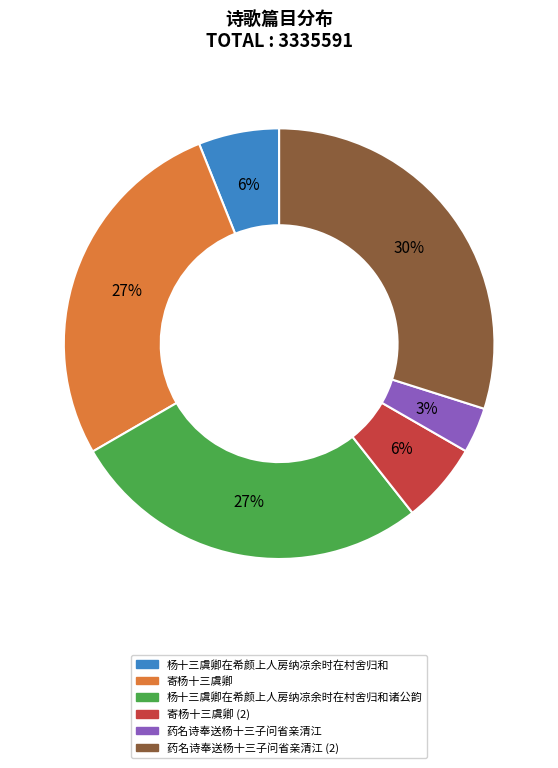

What is the largest slice in the pie chart?

药名诗奉送杨十三子问省亲清江 (2)